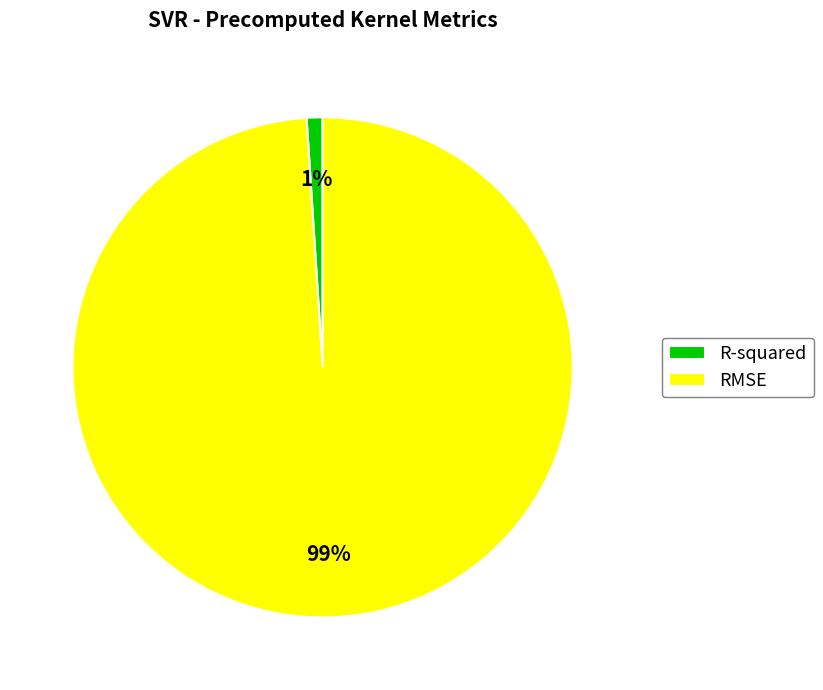

Combined, do RMSE and R-squared account for over 50%?

Yes